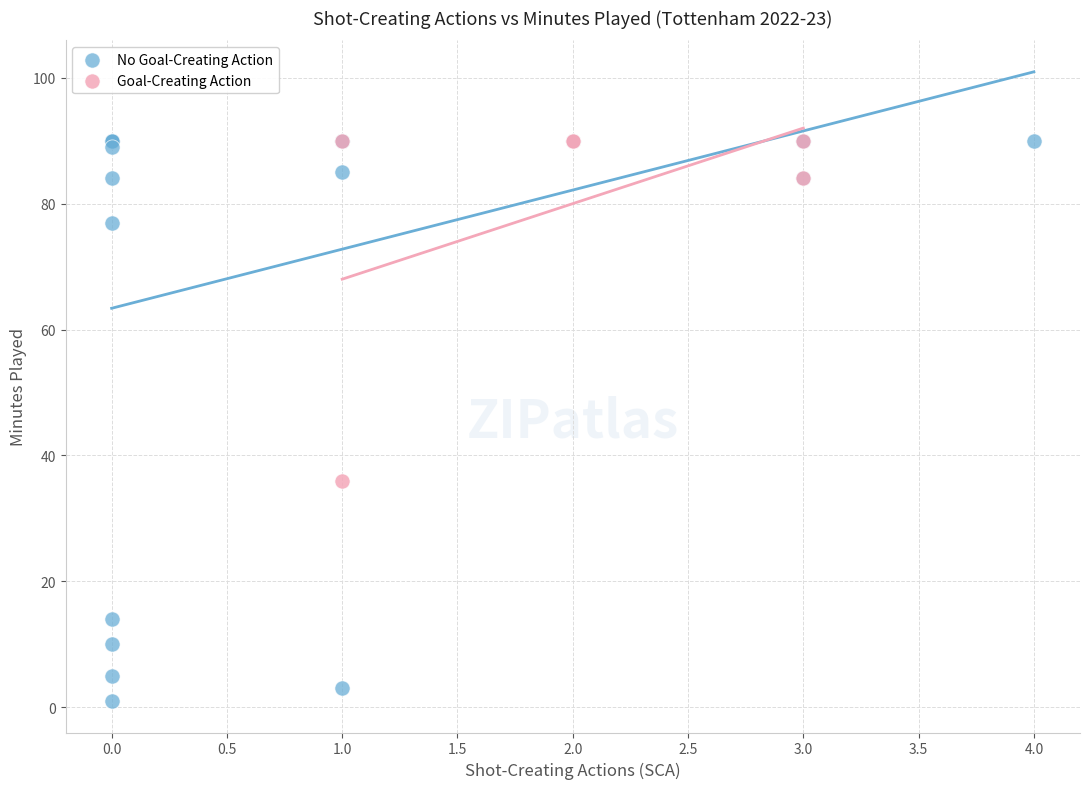

Which series reaches the minimum Y coordinate?

No Goal-Creating Action